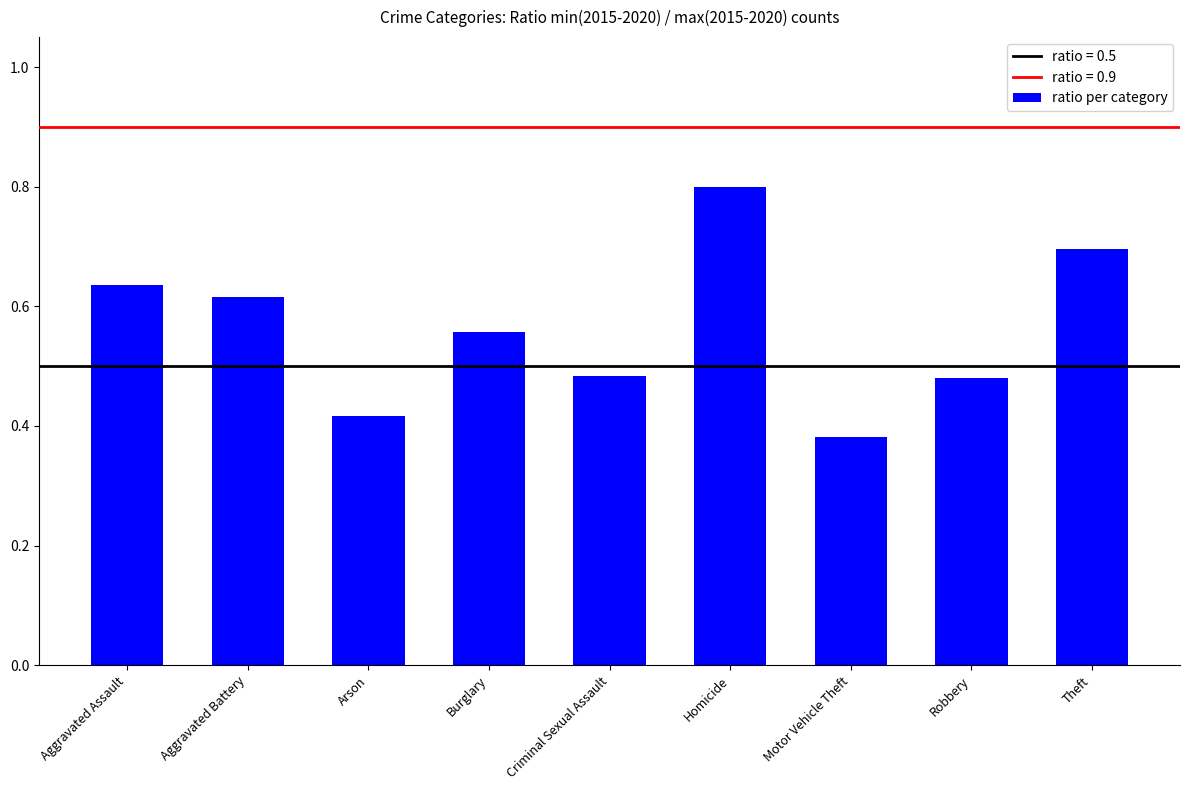

What is the approximate value at Theft?

0.7